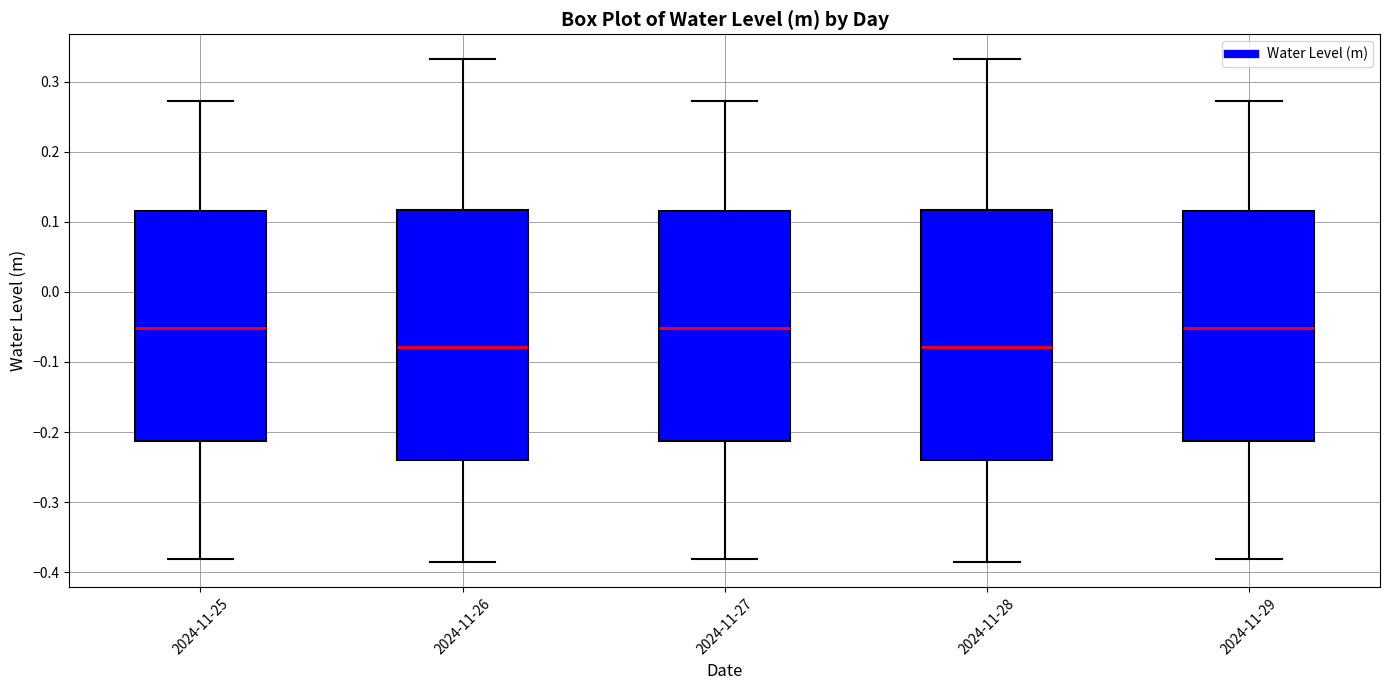

Reading left to right, read every box against the y-axis: the position of its median line, the range the box covers, and the ends of its whiskers. The values are not printed on the chart, so give them approximately, as read against the axis.

2024-11-25: median -0.05, box -0.21 to 0.11, whiskers -0.38 to 0.27
2024-11-26: median -0.08, box -0.24 to 0.12, whiskers -0.39 to 0.33
2024-11-27: median -0.05, box -0.21 to 0.11, whiskers -0.38 to 0.27
2024-11-28: median -0.08, box -0.24 to 0.12, whiskers -0.39 to 0.33
2024-11-29: median -0.05, box -0.21 to 0.11, whiskers -0.38 to 0.27